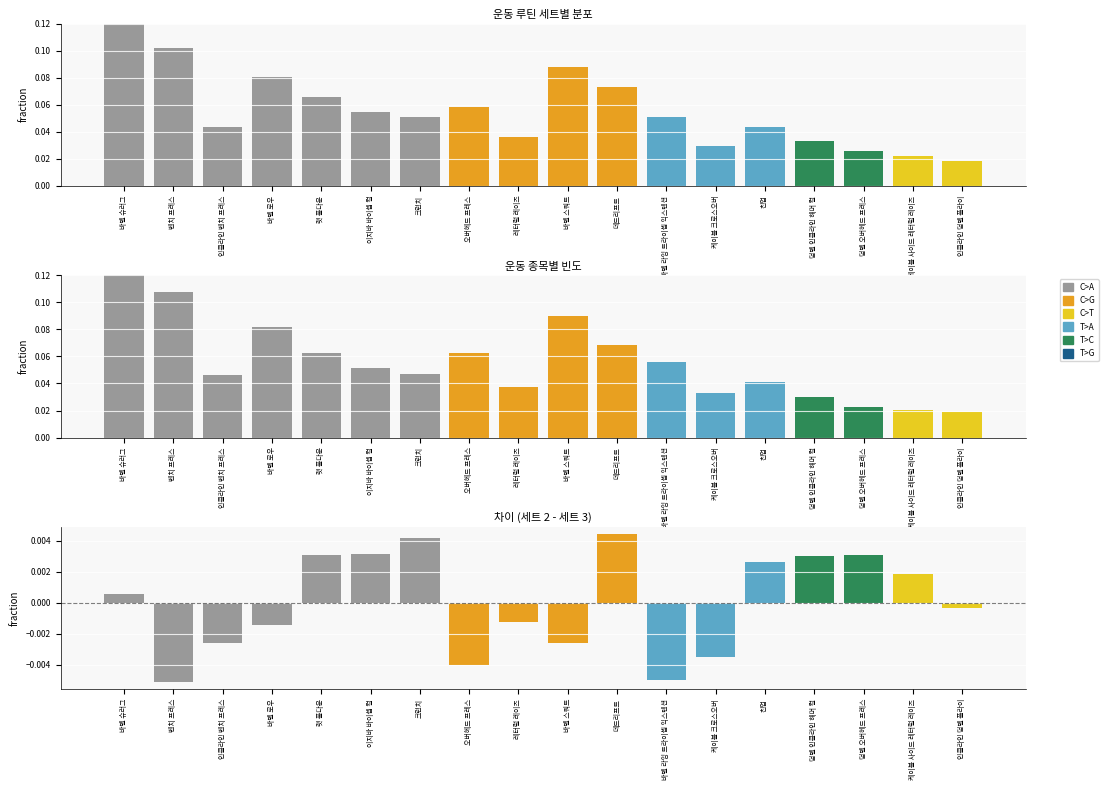

What is the difference between the maximum and minimum values in the fraction series?

0.1